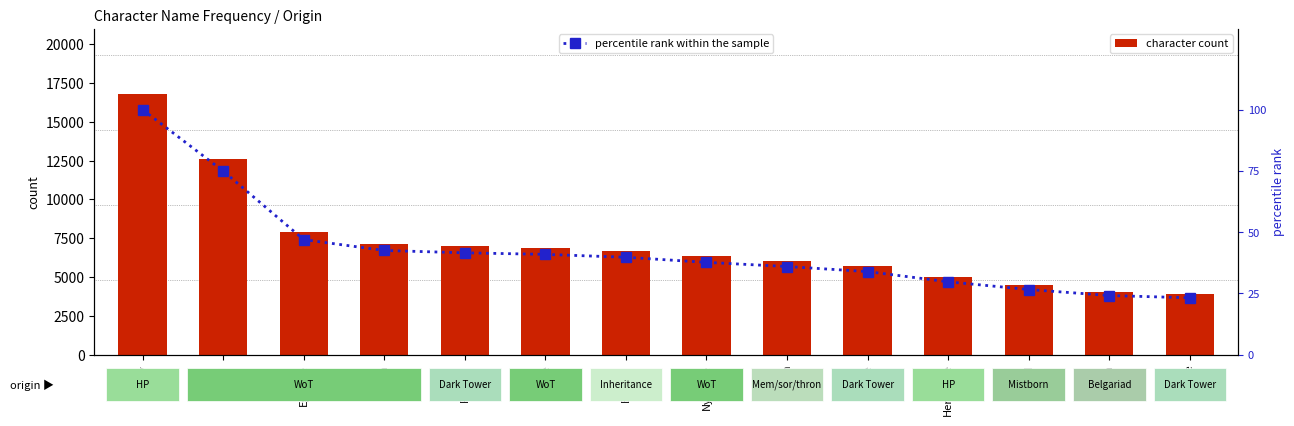

Which series has the largest total across all categories?

character count